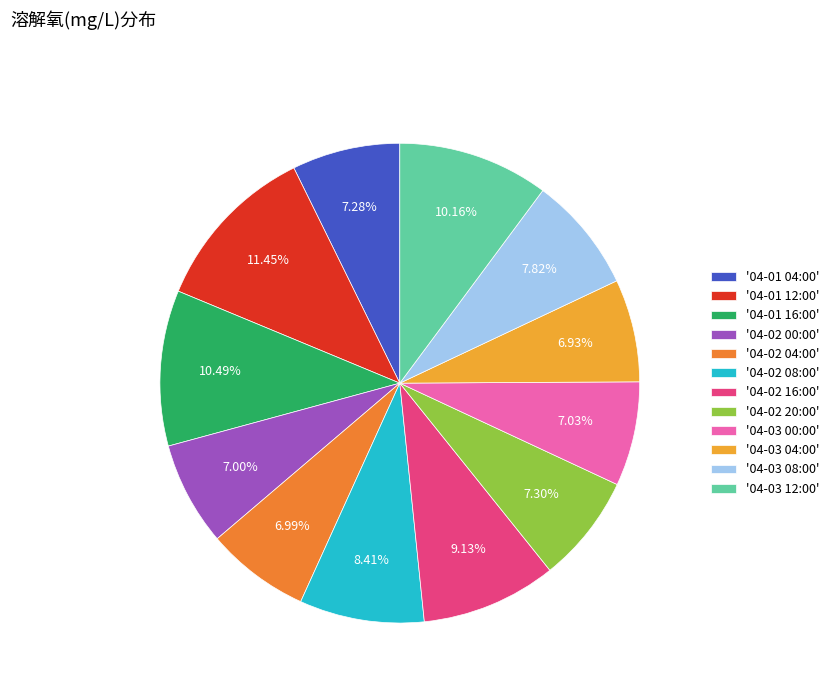

How many slices are in this pie chart?

12